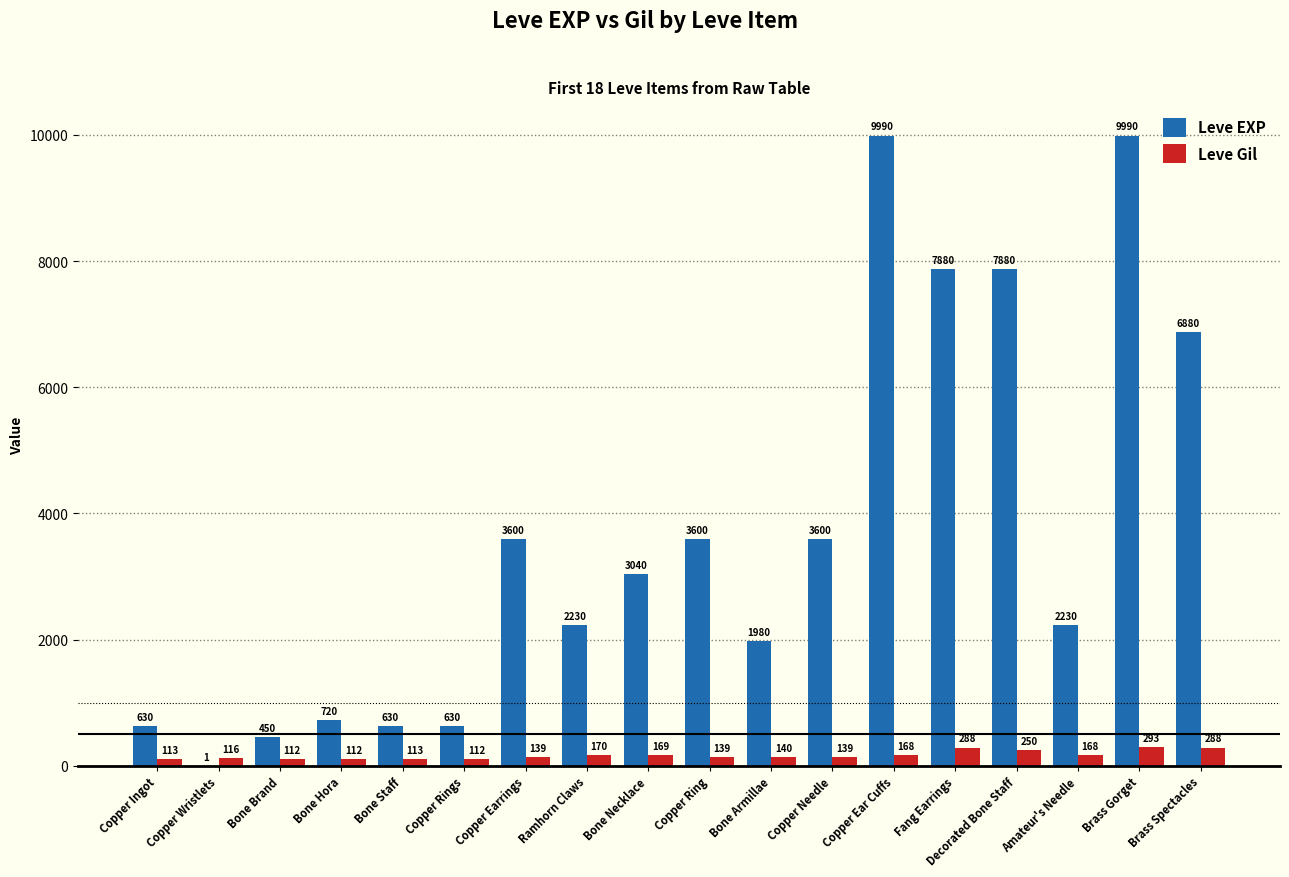

What is the sum of the Leve EXP values at Copper Needle and Bone Staff?

4230